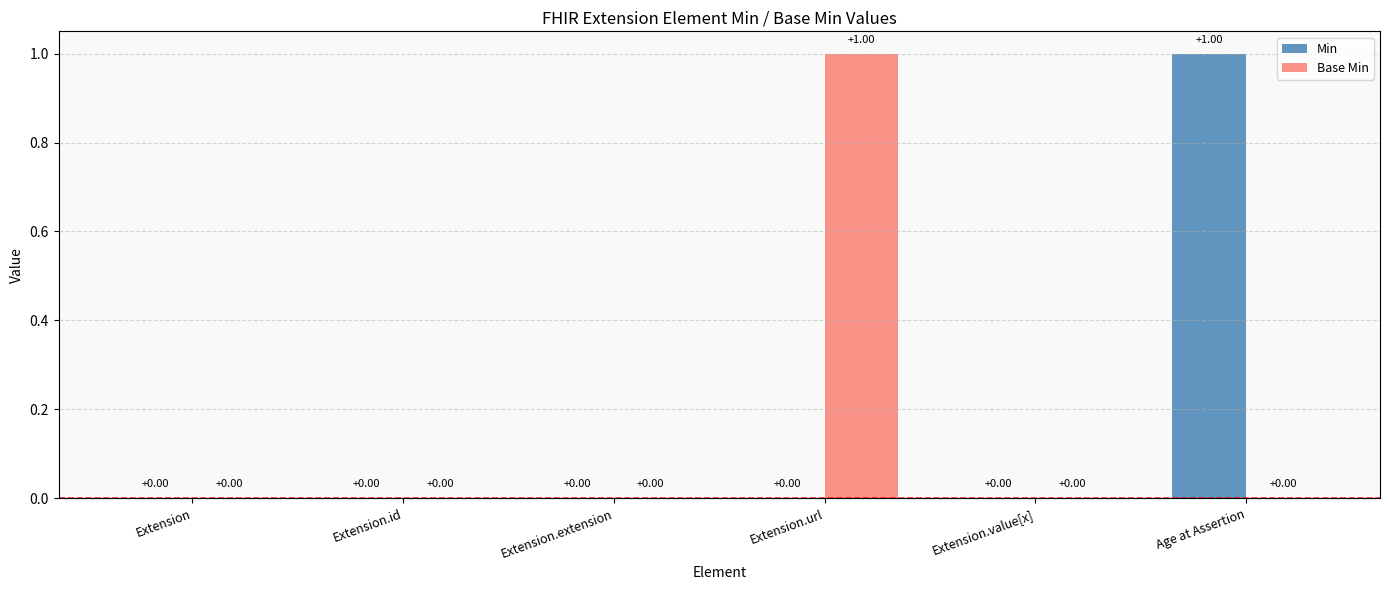

Between Extension and Extension.url, which series saw the biggest shift?

Base Min